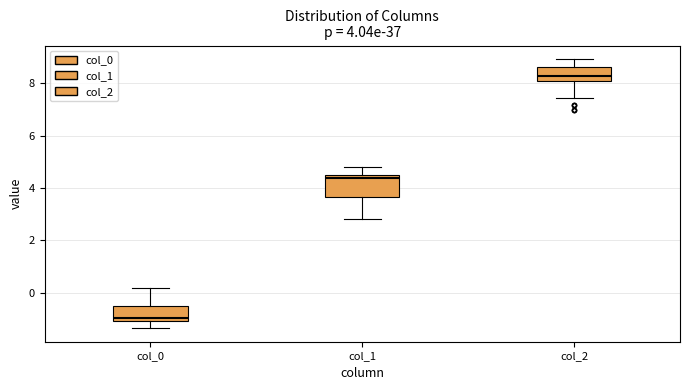

Comparing the boxes themselves (not the whiskers), which one is the tallest?

col_1